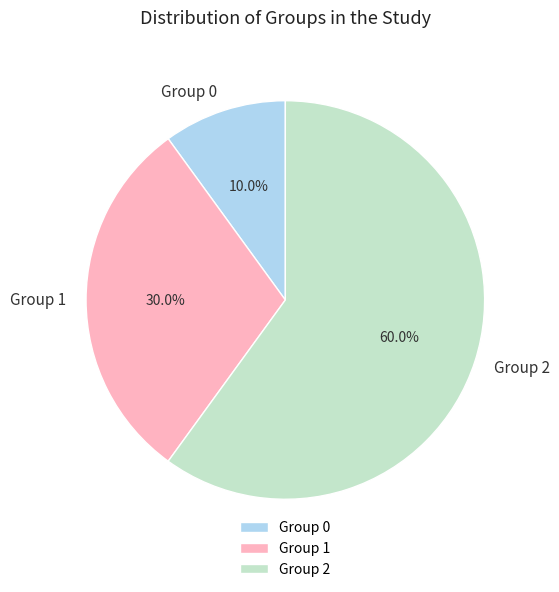

How many segments does this pie chart have?

3